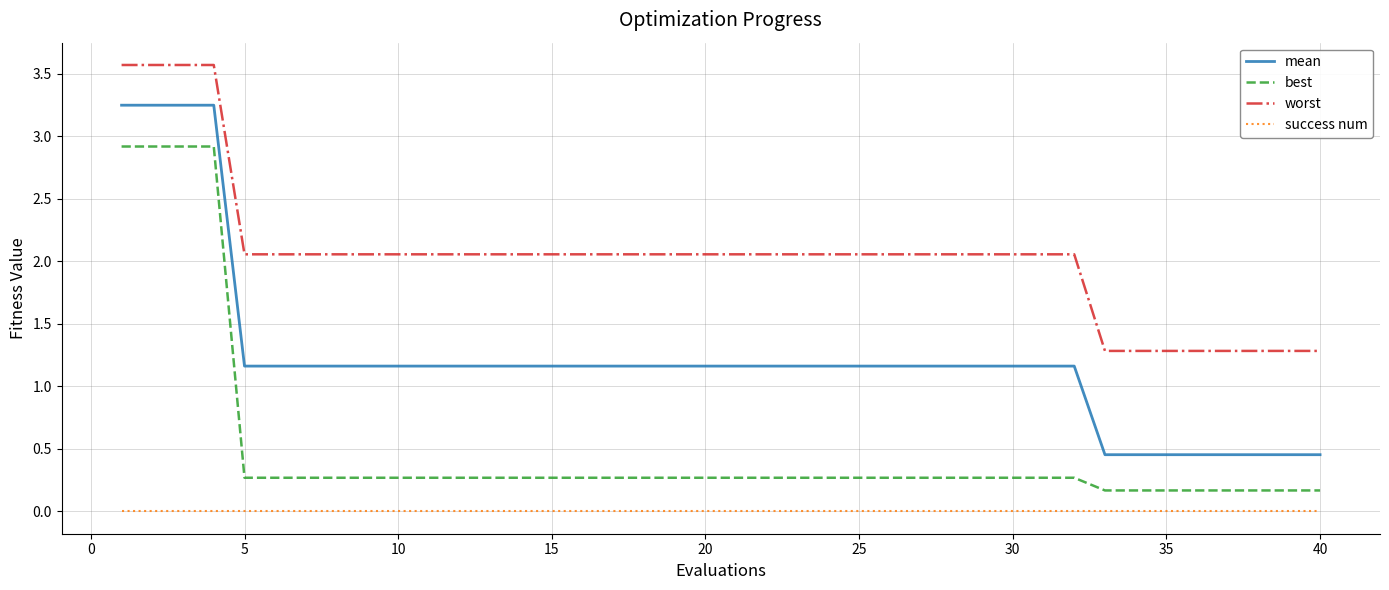

What are all the series names shown in the legend?

mean, best, worst, success num